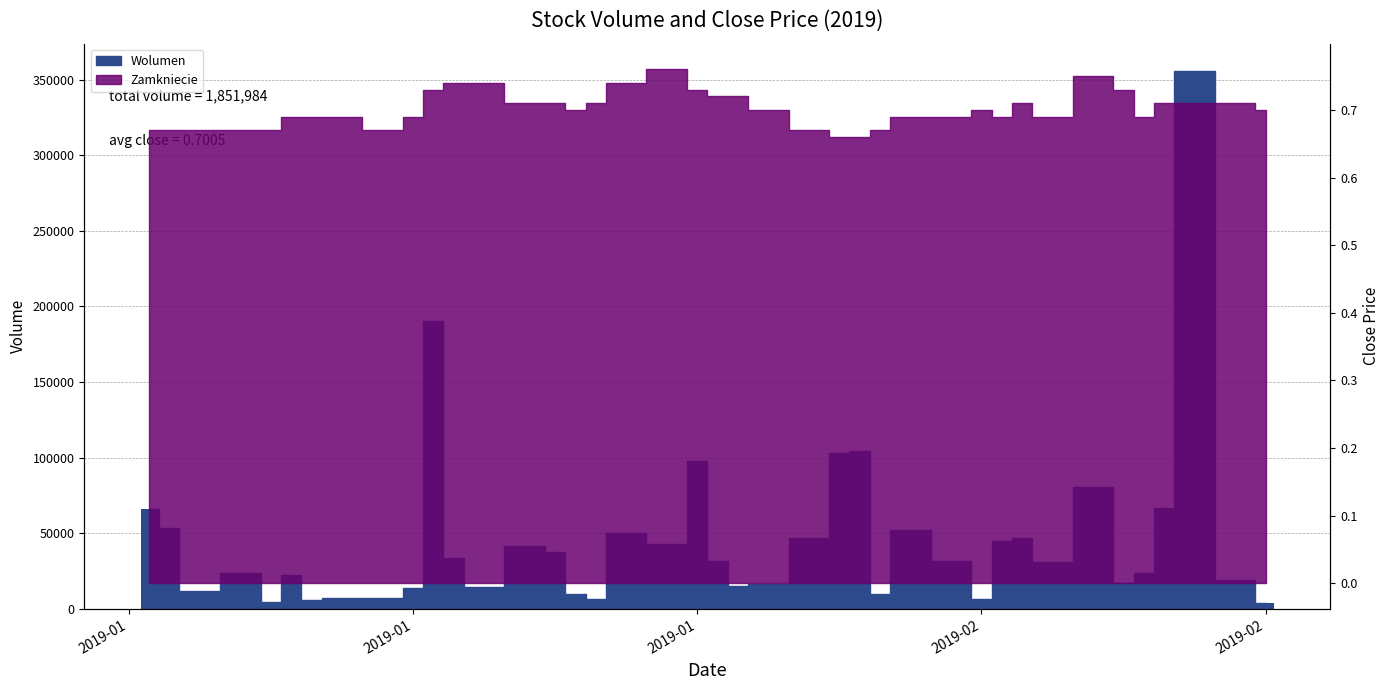

Rank the categories by value from lowest to highest.

2019-02-26, 2019-01-08, 2019-01-10, 2019-01-24, 2019-02-12, 2019-01-11, 2019-01-14, 2019-02-07, 2019-01-23, 2019-01-04, 2019-01-15, 2019-01-18, 2019-01-31, 2019-02-01, 2019-02-19, 2019-02-25, 2019-01-09, 2019-02-20, 2019-01-07, 2019-02-15, 2019-02-11, 2019-01-30, 2019-01-17, 2019-01-22, 2019-01-21, 2019-01-28, 2019-02-13, 2019-02-04, 2019-02-14, 2019-01-25, 2019-02-08, 2019-01-03, 2019-01-02, 2019-02-21, 2019-02-18, 2019-01-29, 2019-02-05, 2019-02-06, 2019-01-16, 2019-02-22